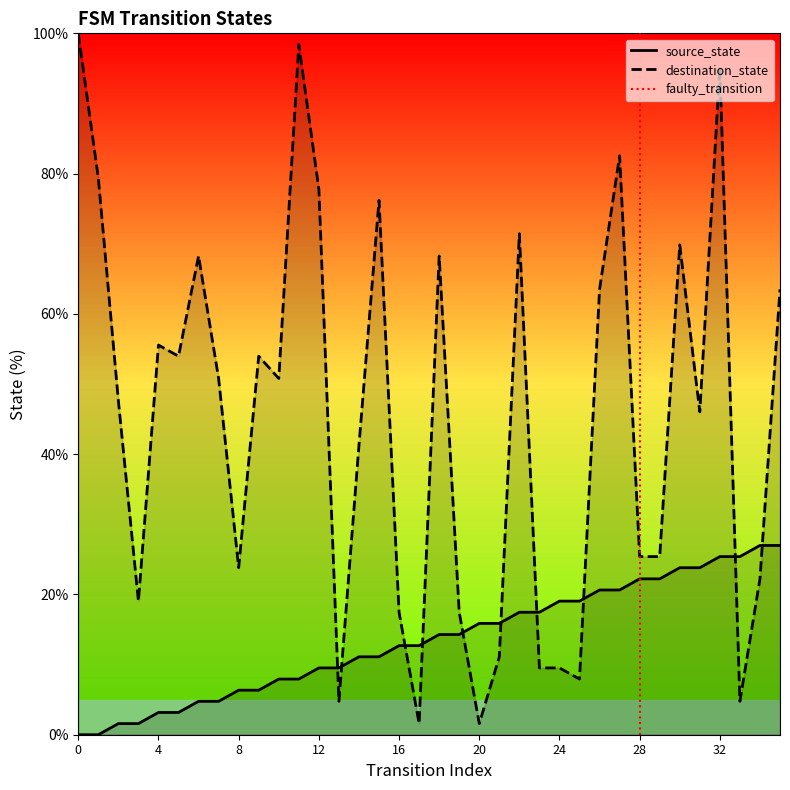

What value does the destination_state series have at 13?

4.8